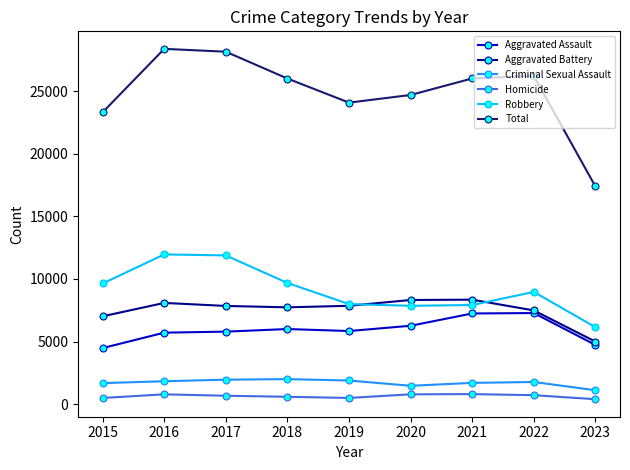

Rank the series at 2021 from lowest to highest value.

Homicide, Criminal Sexual Assault, Aggravated Assault, Robbery, Aggravated Battery, Total